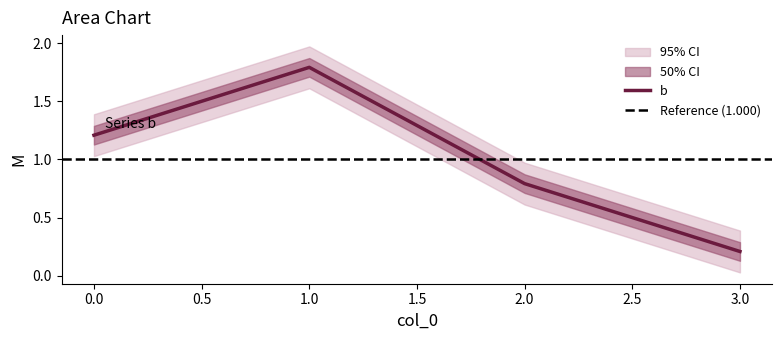

How many series are shown in this chart?

1